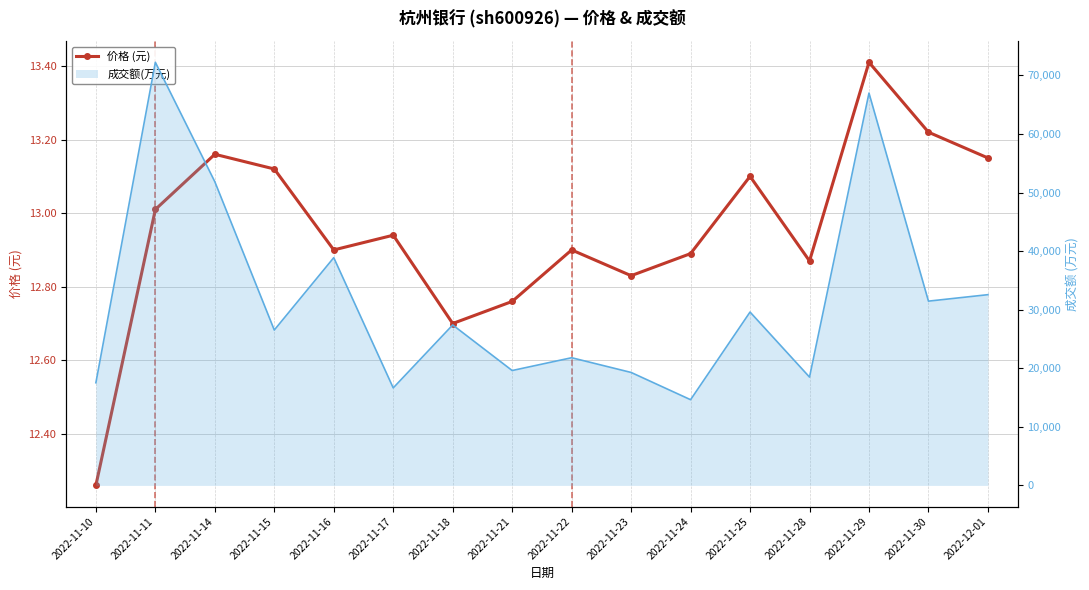

Reading left to right, what are all the values shown in this chart?

12.3	13.0	13.2	13.1	12.9	12.9	12.7	12.8	12.9	12.8	12.9	13.1	12.9	13.4	13.2	13.2